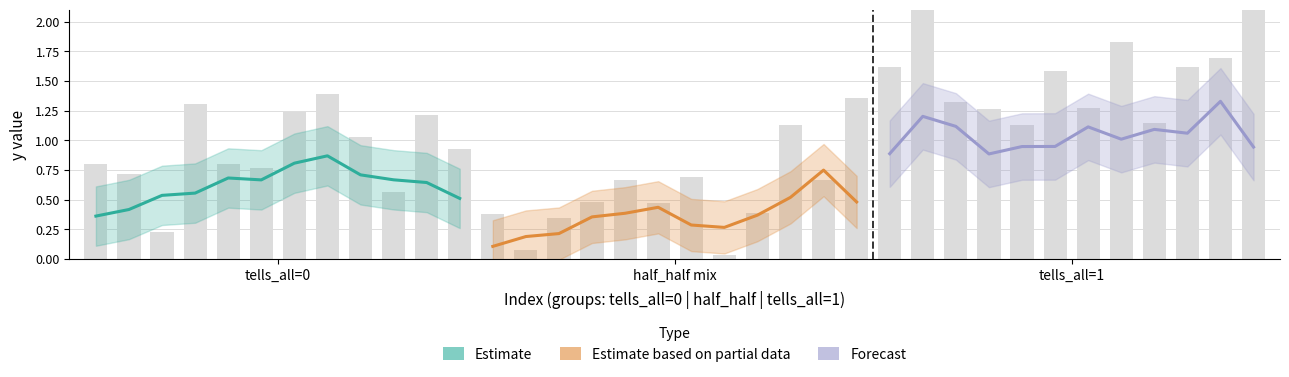

What is the label of the 3rd bar from the left?

tells_all=1